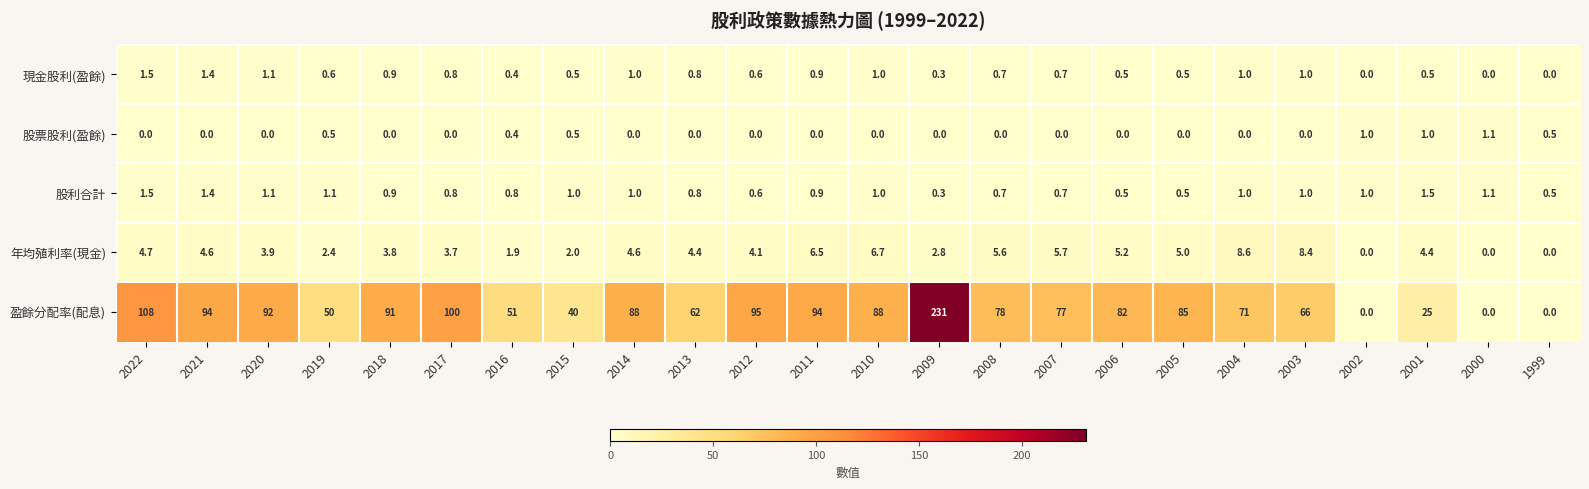

How many values in 盈餘分配率(配息) are above zero?

21